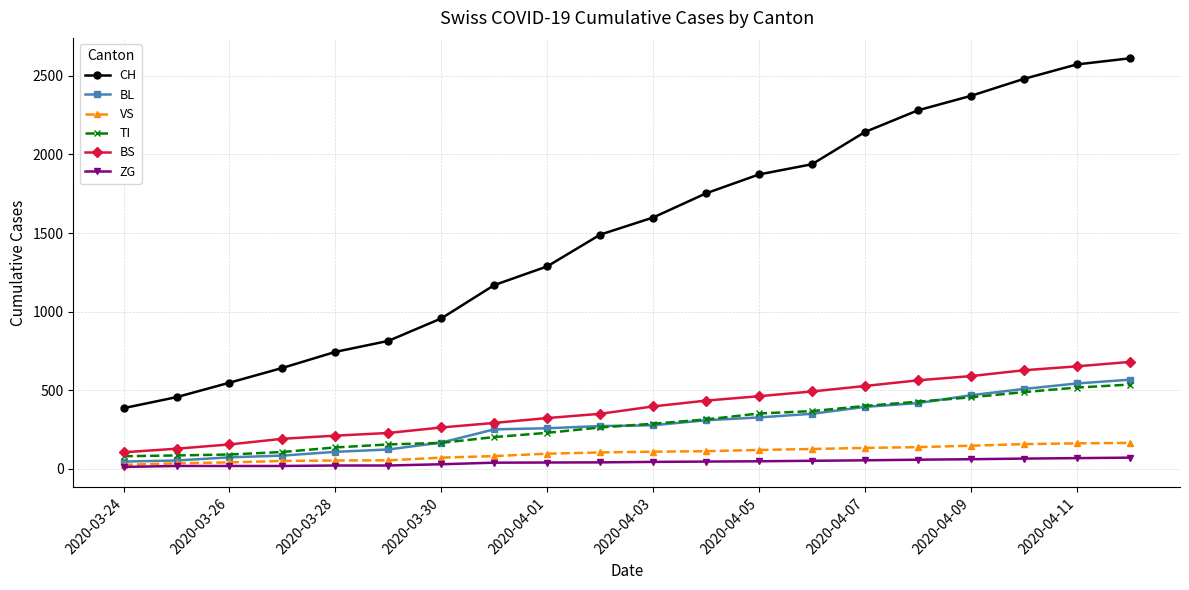

What are all the series names shown in the legend?

CH, BL, VS, TI, BS, ZG